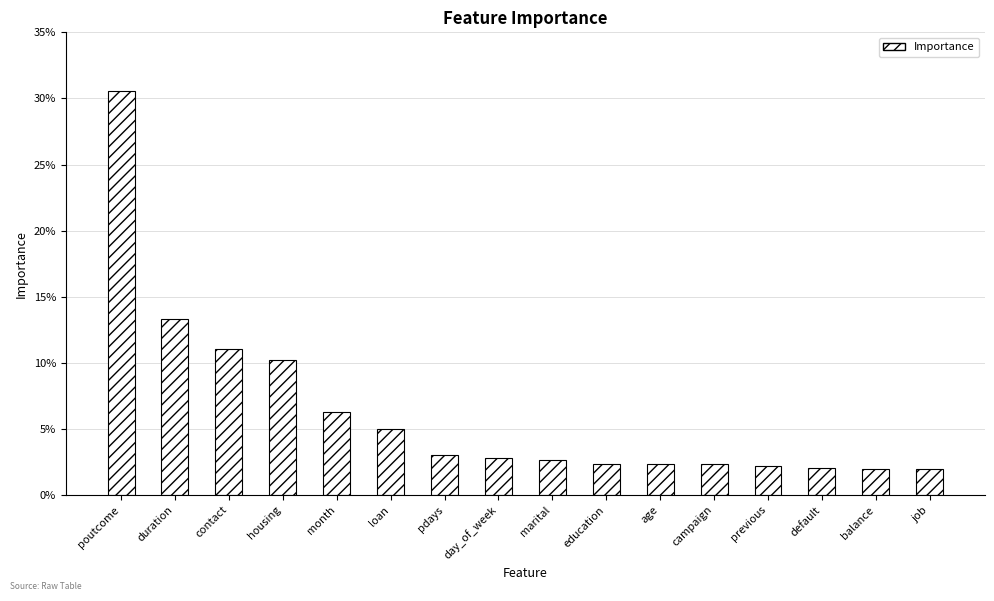

Reading right to left, list all the values displayed in this chart.

0.0	0.0	0.0	0.0	0.0	0.0	0.0	0.0	0.0	0.0	0.0	0.1	0.1	0.1	0.1	0.3